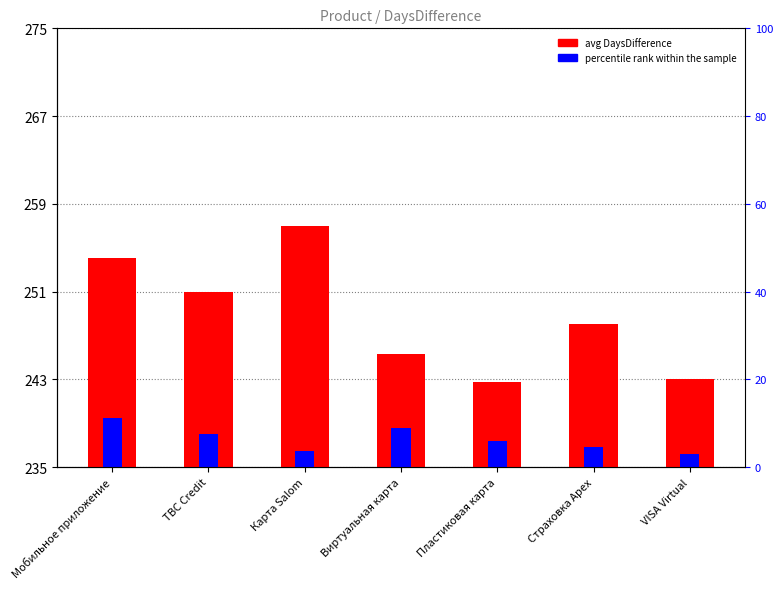

Between Карта Salom and Пластиковая карта, which series saw the biggest shift?

avg DaysDifference